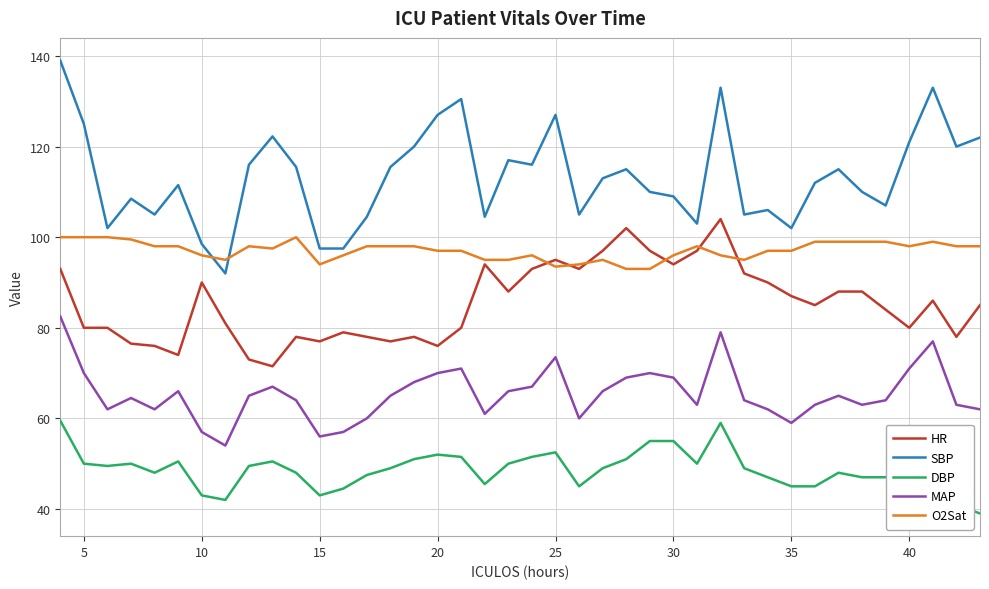

What is the lowest value of the HR series?

71.5